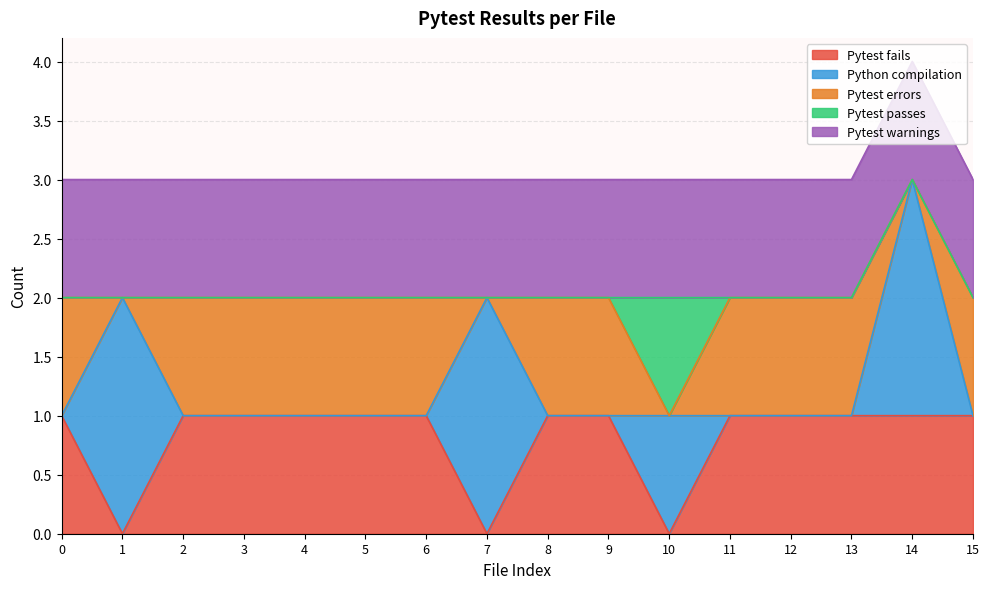

Which series has the widest spread of values?

Python compilation